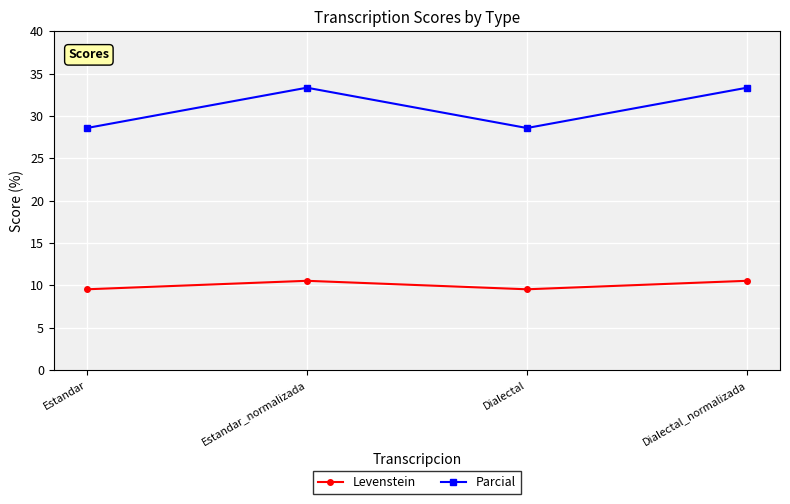

Reading left to right, extract all data points from this chart.

Levenstein: Estandar=9.5	Estandar_normalizada=10.5	Dialectal=9.5	Dialectal_normalizada=10.5
Parcial: Estandar=28.6	Estandar_normalizada=33.3	Dialectal=28.6	Dialectal_normalizada=33.3